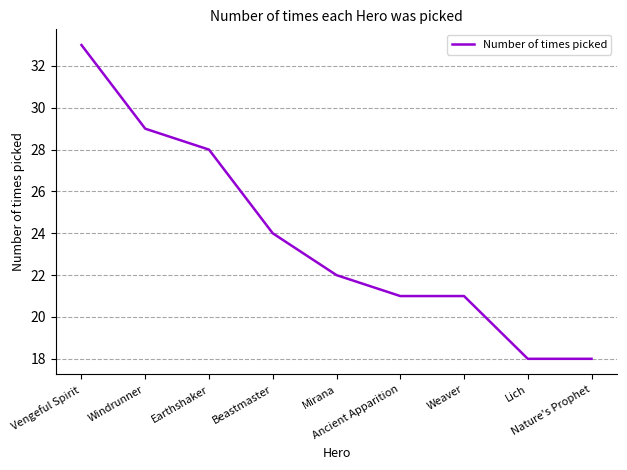

What is the approximate value at Earthshaker, to the nearest 5?

30